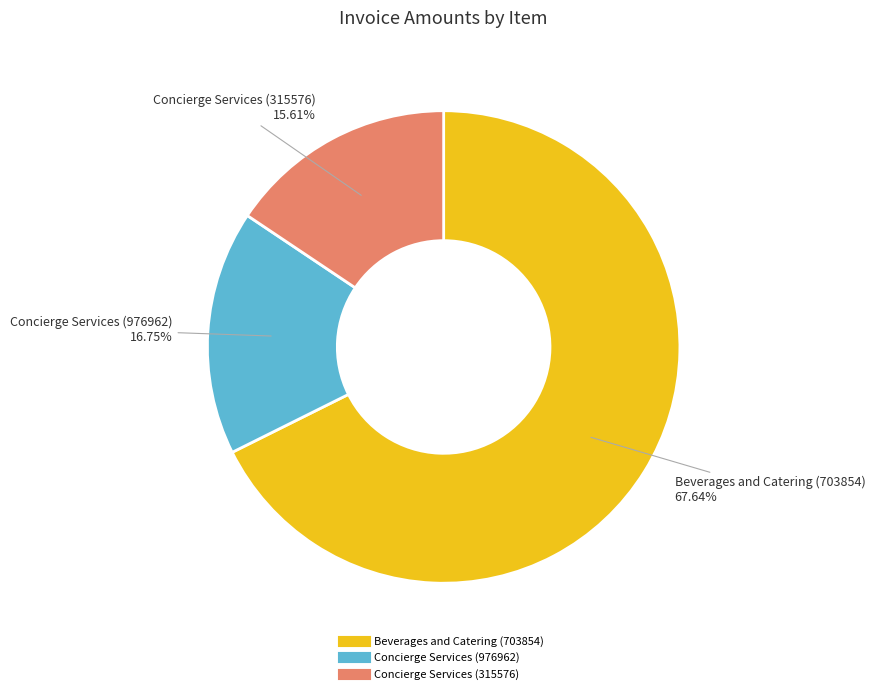

Which has a higher value, Concierge Services (976962) or Beverages and Catering (703854)?

Beverages and Catering (703854)